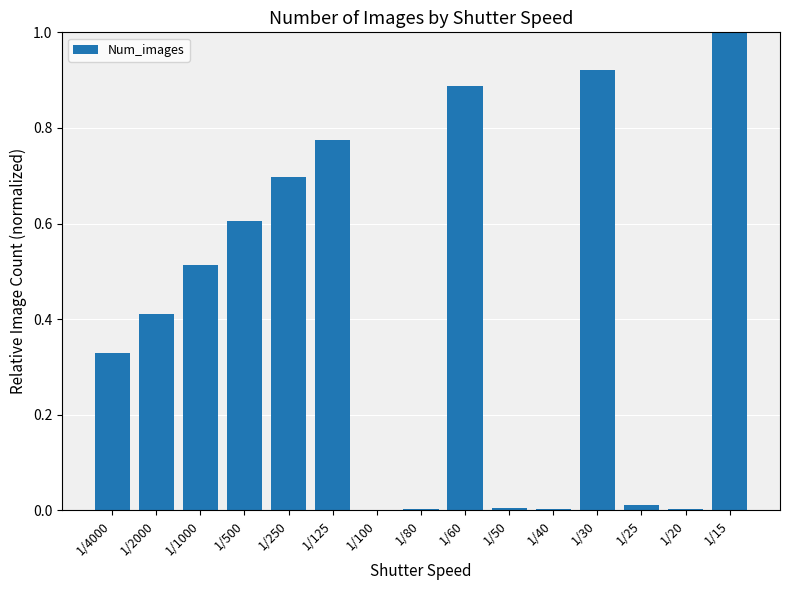

Is it true that the value at 1/500 is 1.1?

False